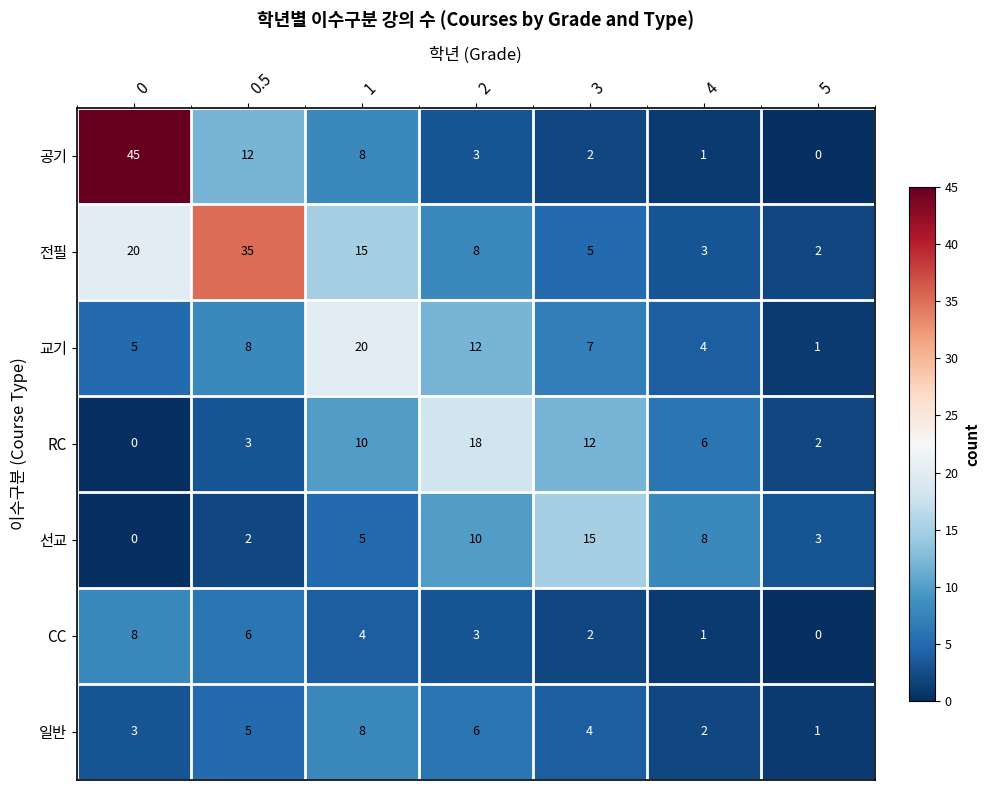

List the labels in order of 일반 value, largest first.

1, 2, 0.5, 3, 0, 4, 5